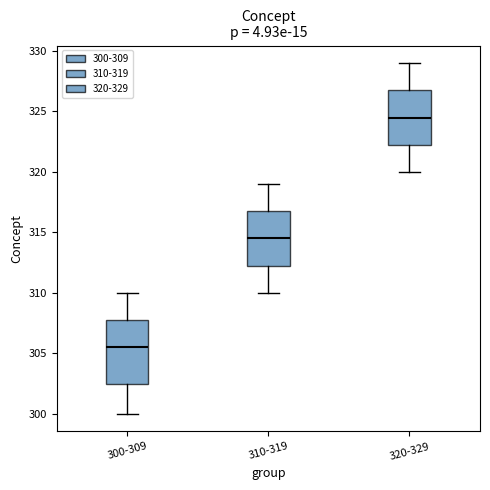

Where is the upper edge of the box for 310-319 on the y-axis? The values are not printed on the chart, so give them approximately, as read against the axis.

317.0